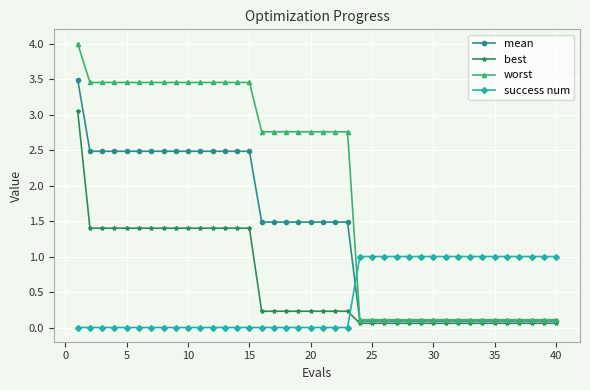

Does the chart have visible grid lines?

Yes